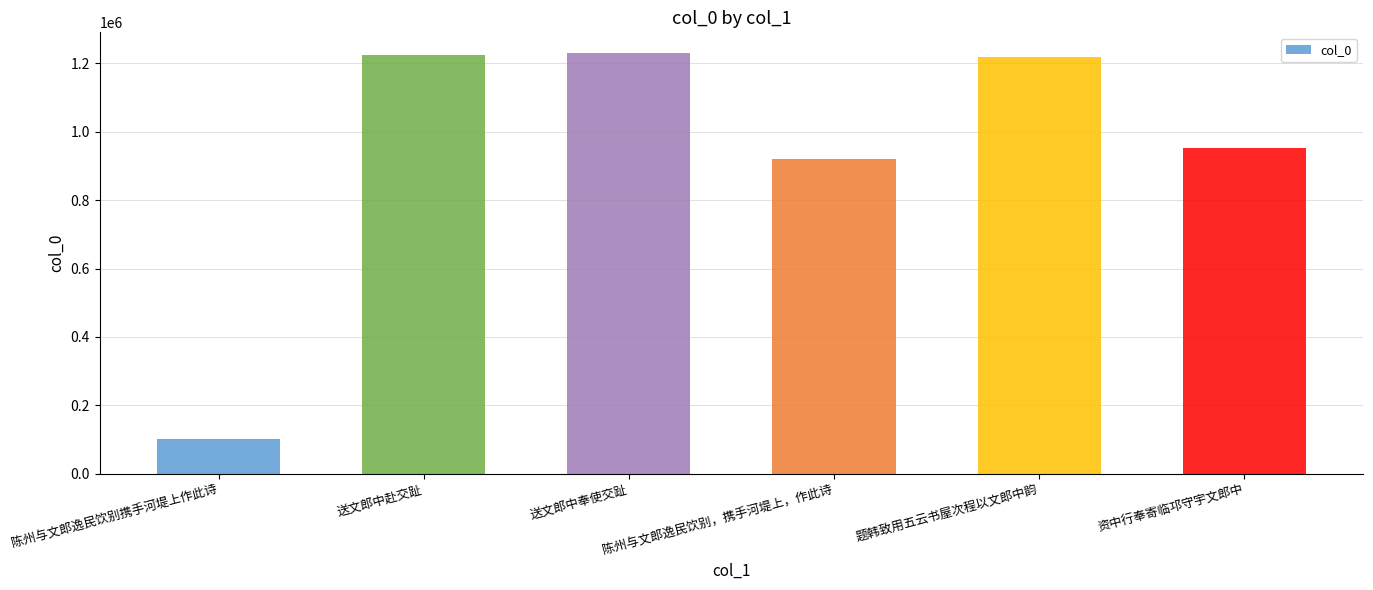

Where is the data nearest to the value 665215?

陈州与文郎逸民饮别，携手河堤上，作此诗